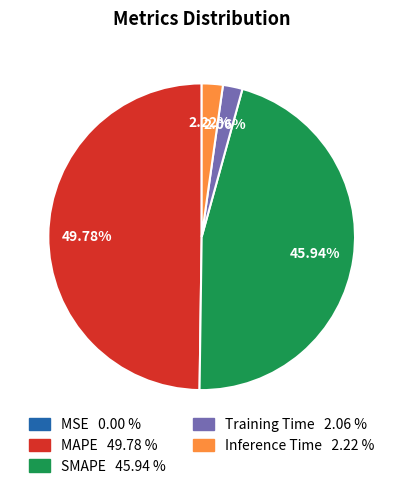

Which has a higher value, MAPE or SMAPE?

MAPE